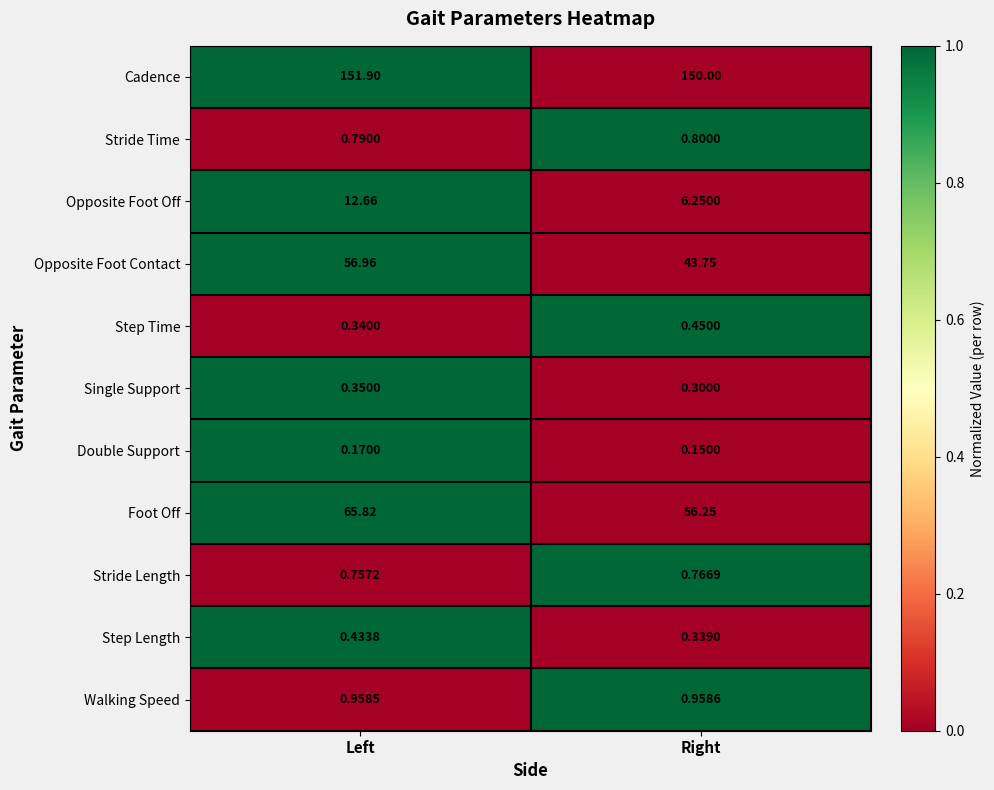

List the series in order of their peak value, lowest first.

Double Support, Single Support, Step Length, Step Time, Stride Length, Stride Time, Walking Speed, Opposite Foot Off, Opposite Foot Contact, Foot Off, Cadence